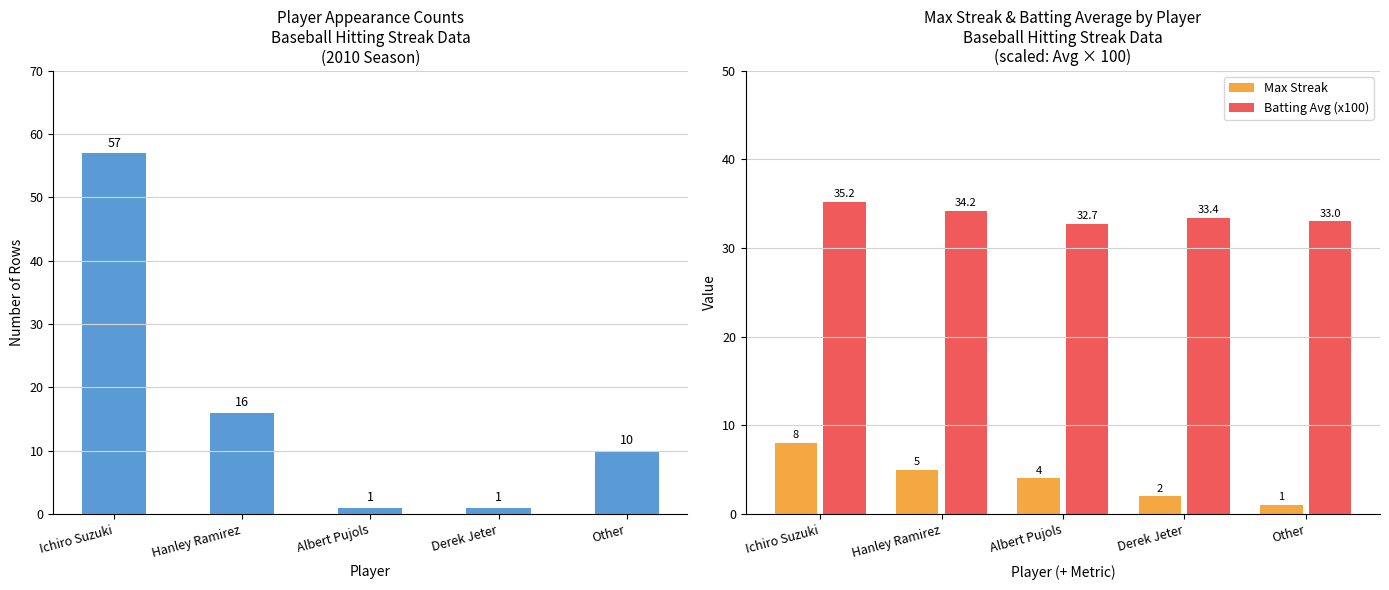

What is the difference between the highest and lowest values at Derek Jeter?

32.4